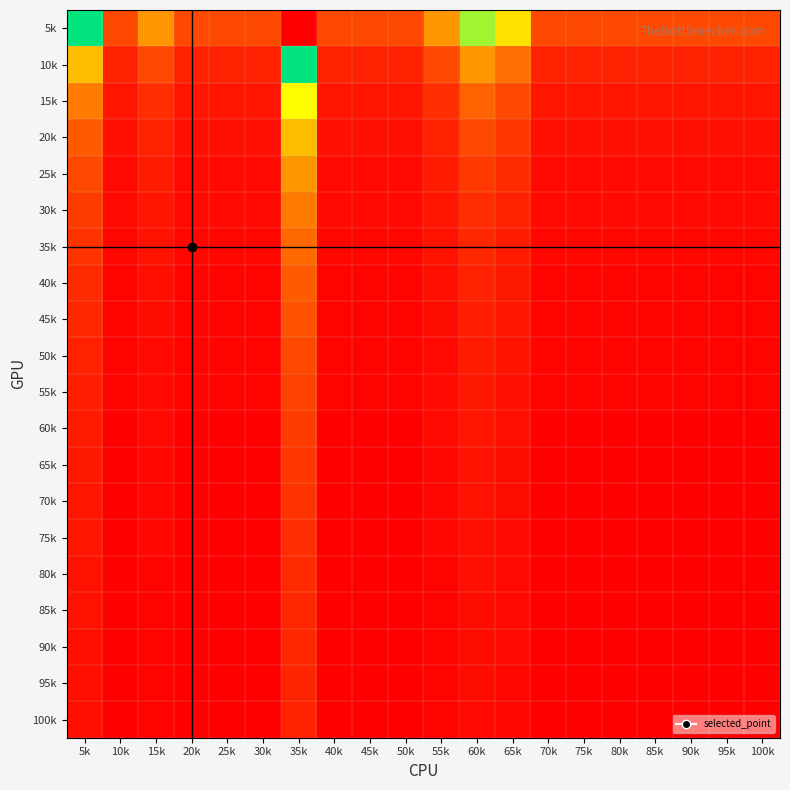

Count the number of categories in the chart.

20